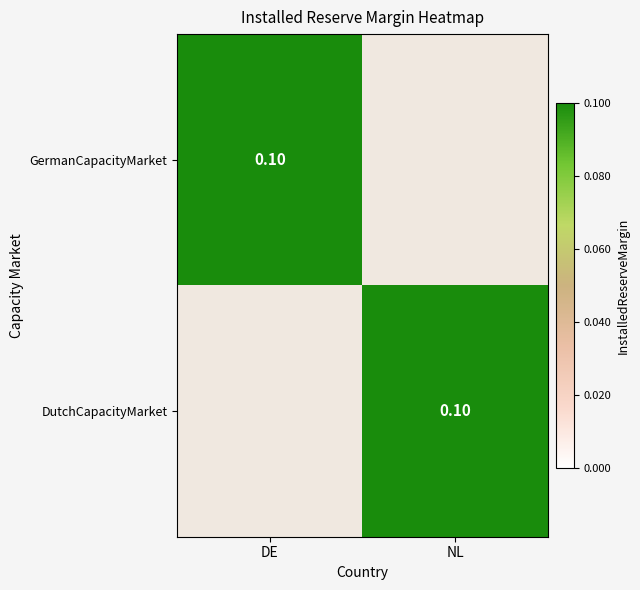

Which category has the lowest value across all series?

NL